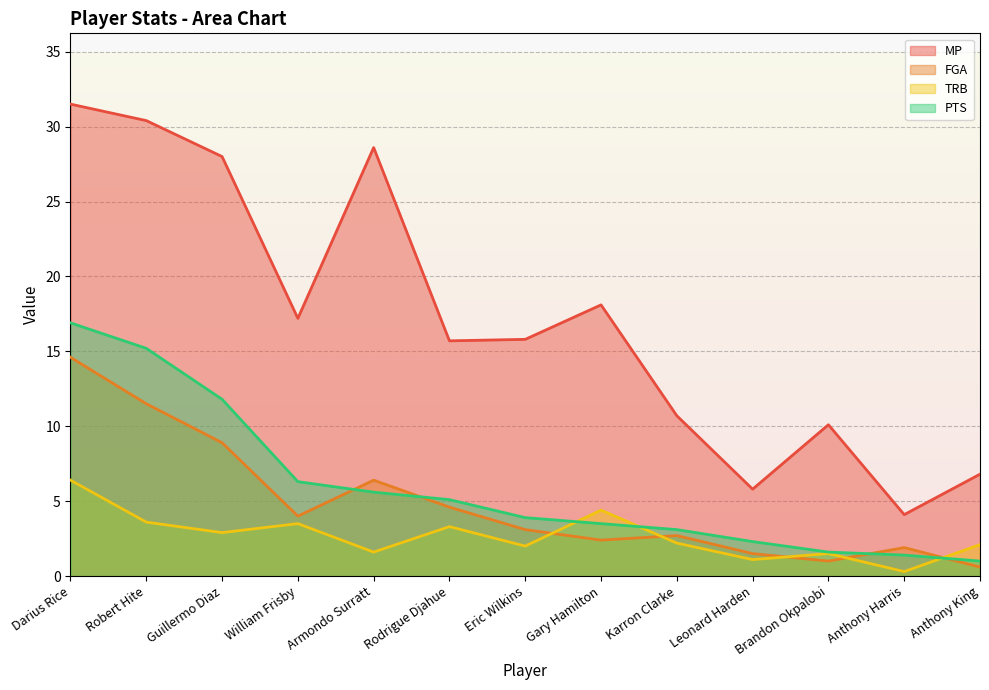

What is the minimum value shown in the chart?

0.3